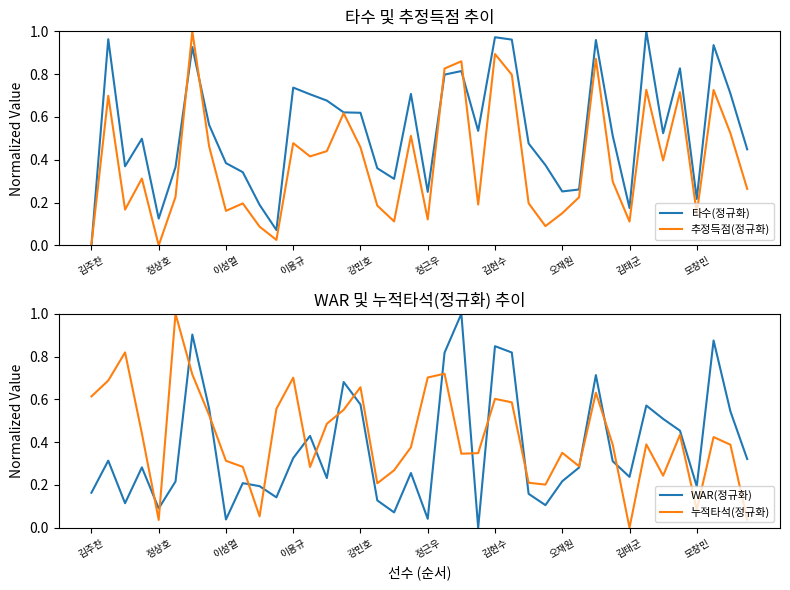

What is the average value of the 추정득점(정규화) series?

0.4